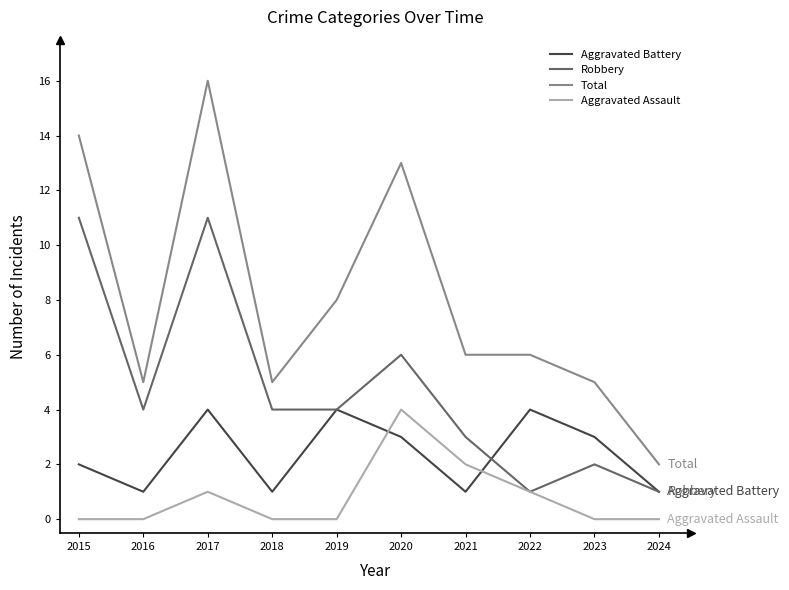

True or false: Total and Aggravated Battery cross at least once.

False